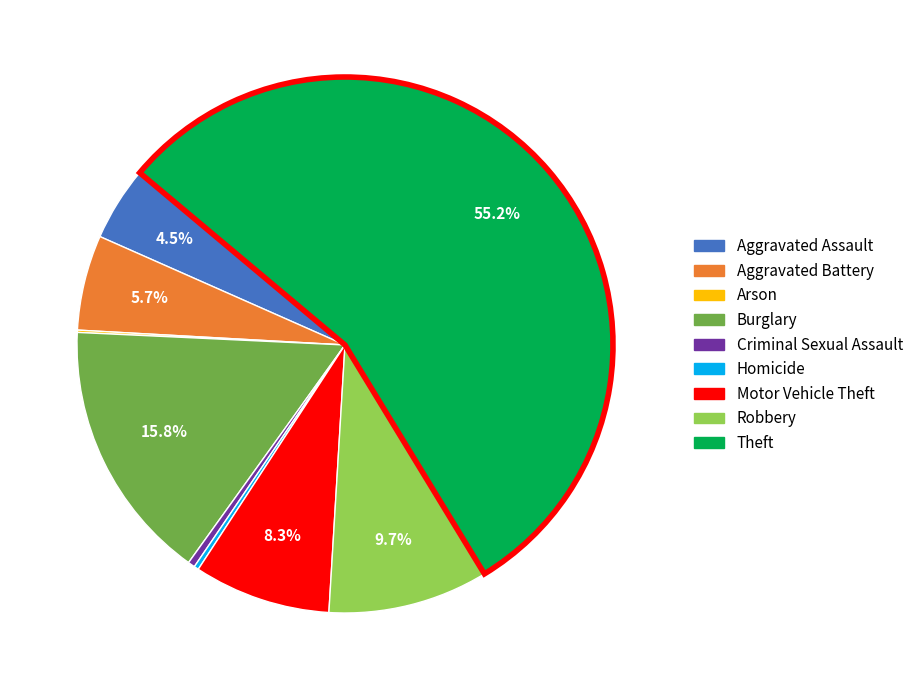

Combined, do Aggravated Assault and Burglary account for over 50%?

No